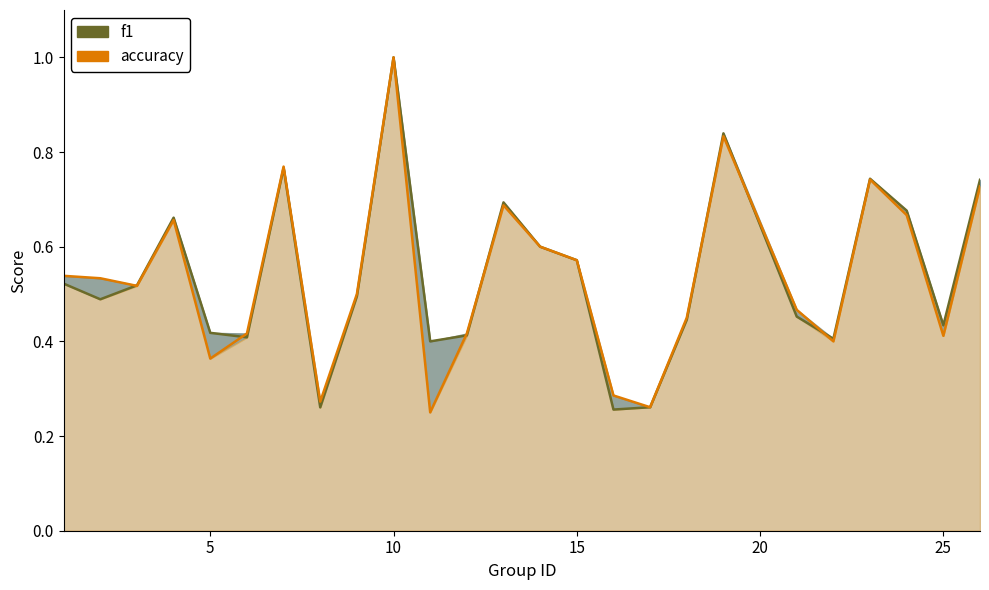

What is the difference between the accuracy values at 5 and 15?

0.2